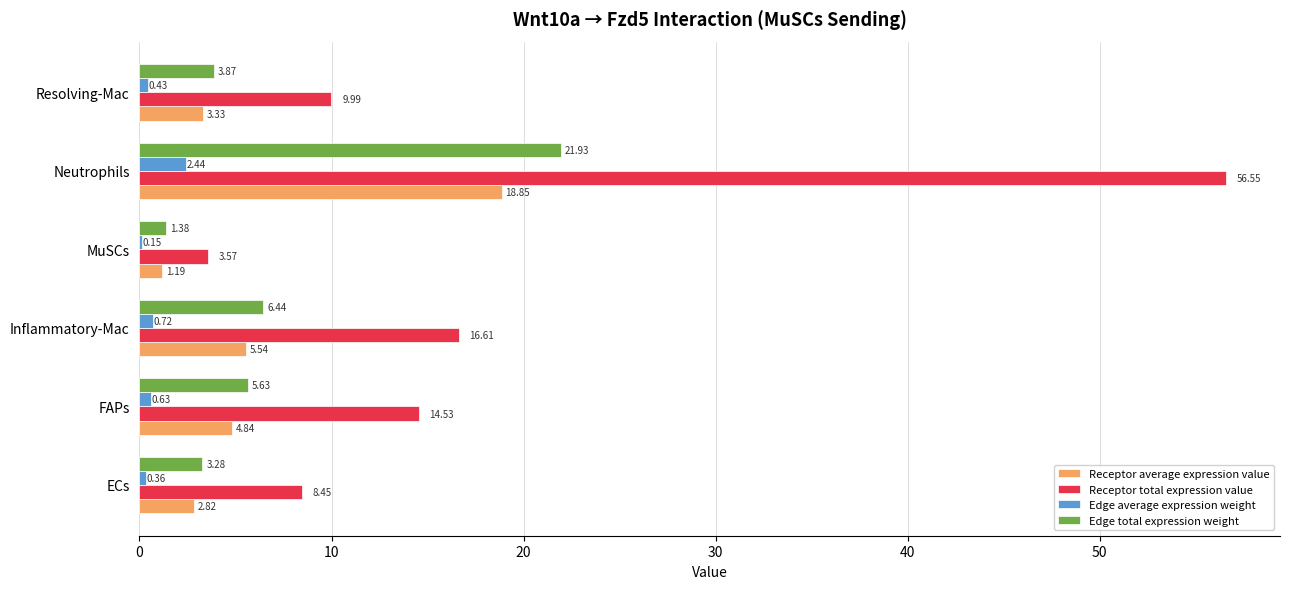

Which series has the widest spread of values?

Receptor total expression value